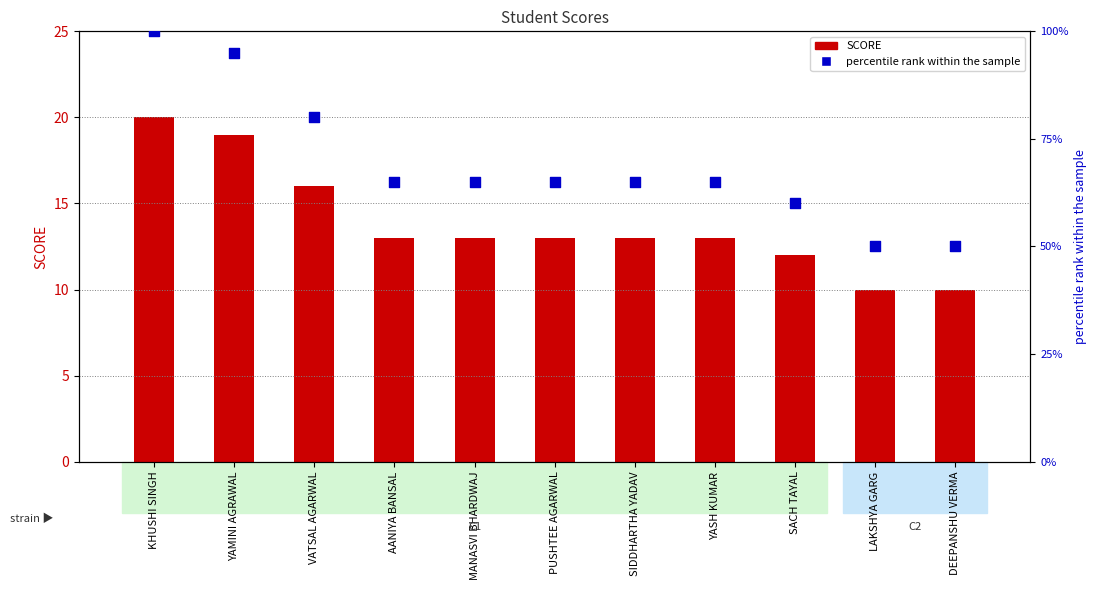

Which series reaches the maximum Y coordinate?

percentile rank within the sample